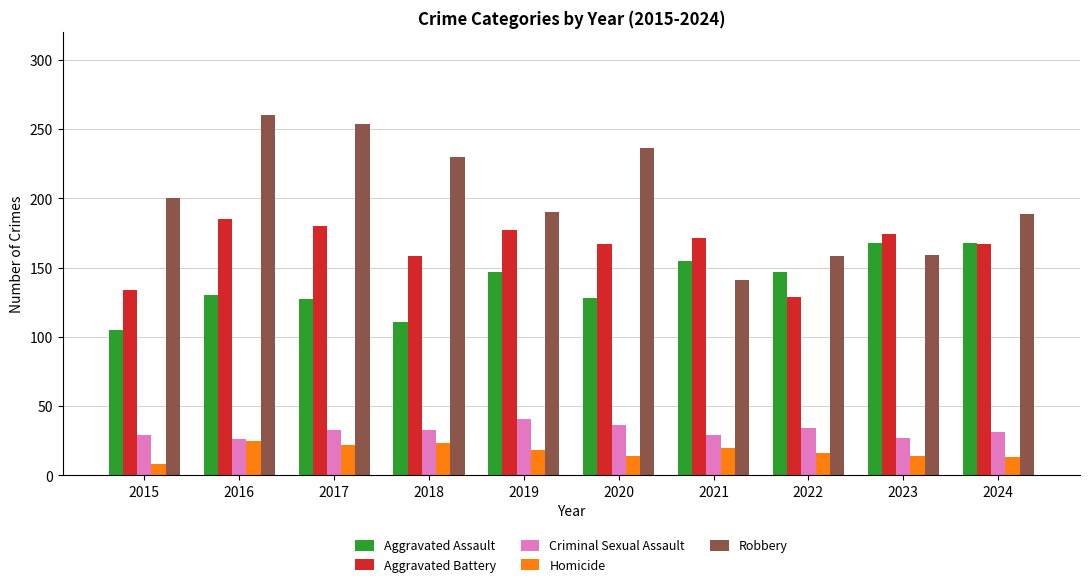

The value of Aggravated Battery at 2022 is 228. True or false?

False